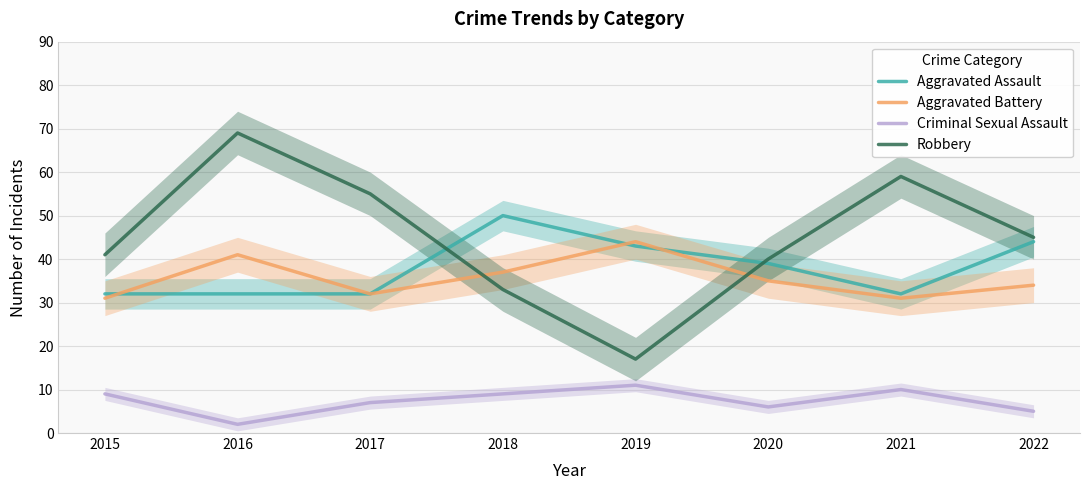

Is it true that Robbery equals 33 at 2018?

True